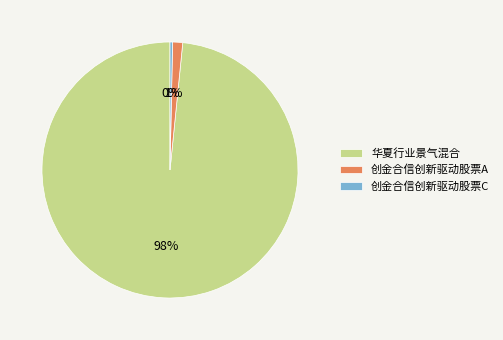

The 创金合信创新驱动股票A slice represents 1% of the pie. True or false?

True